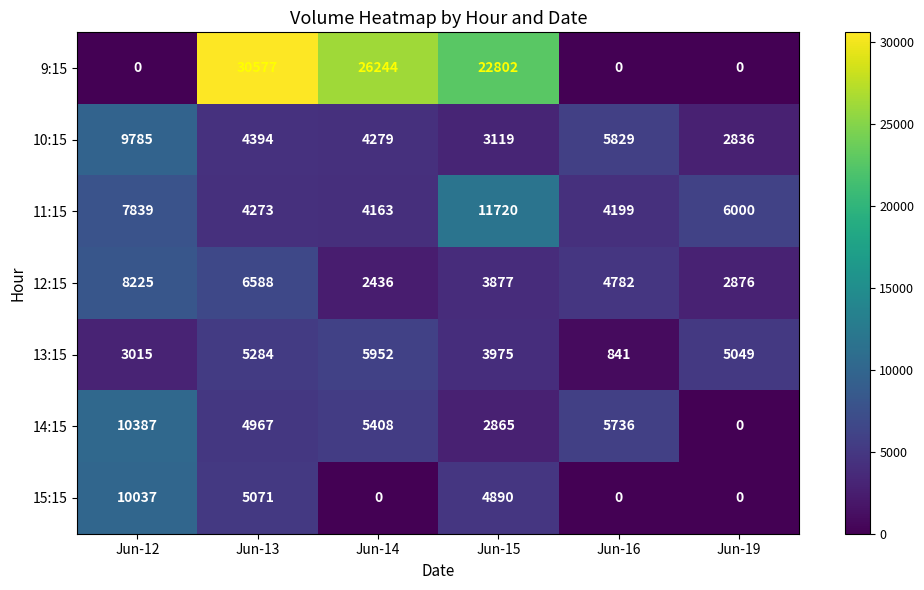

What is the maximum value shown in the chart?

30577